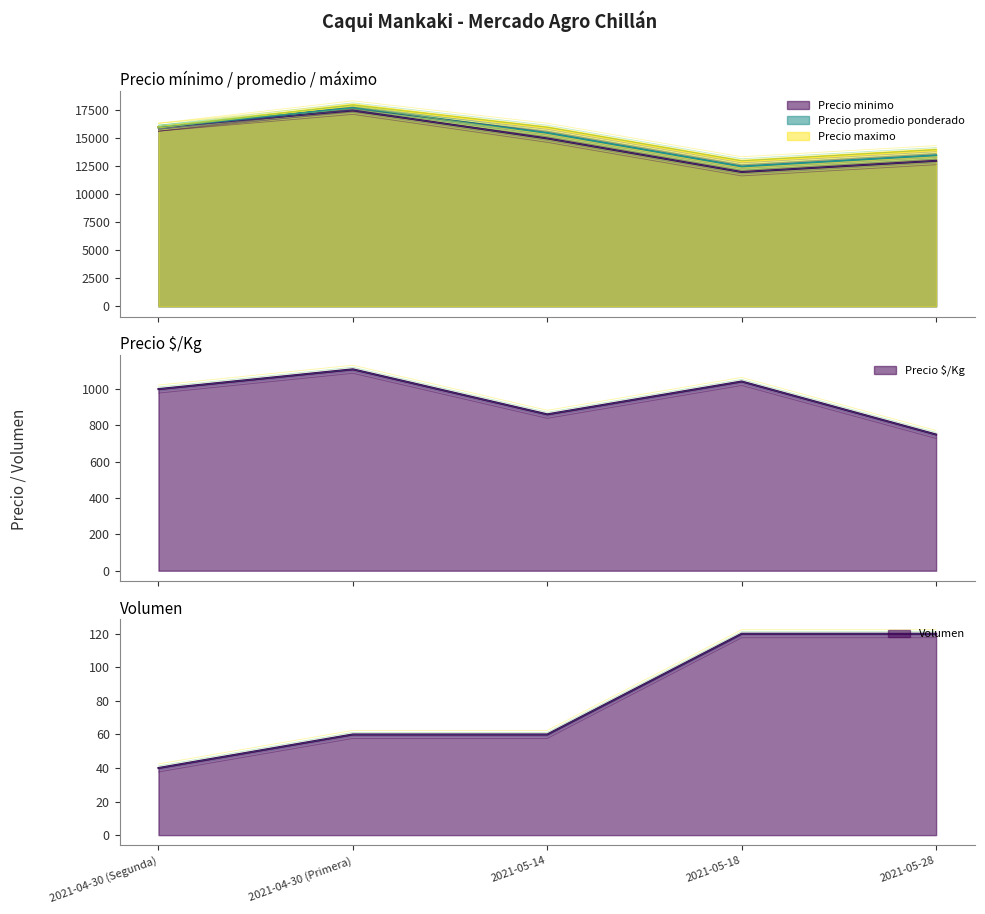

Is it true that Precio $/Kg equals 1000 at 2021-04-30 (Segunda)?

True